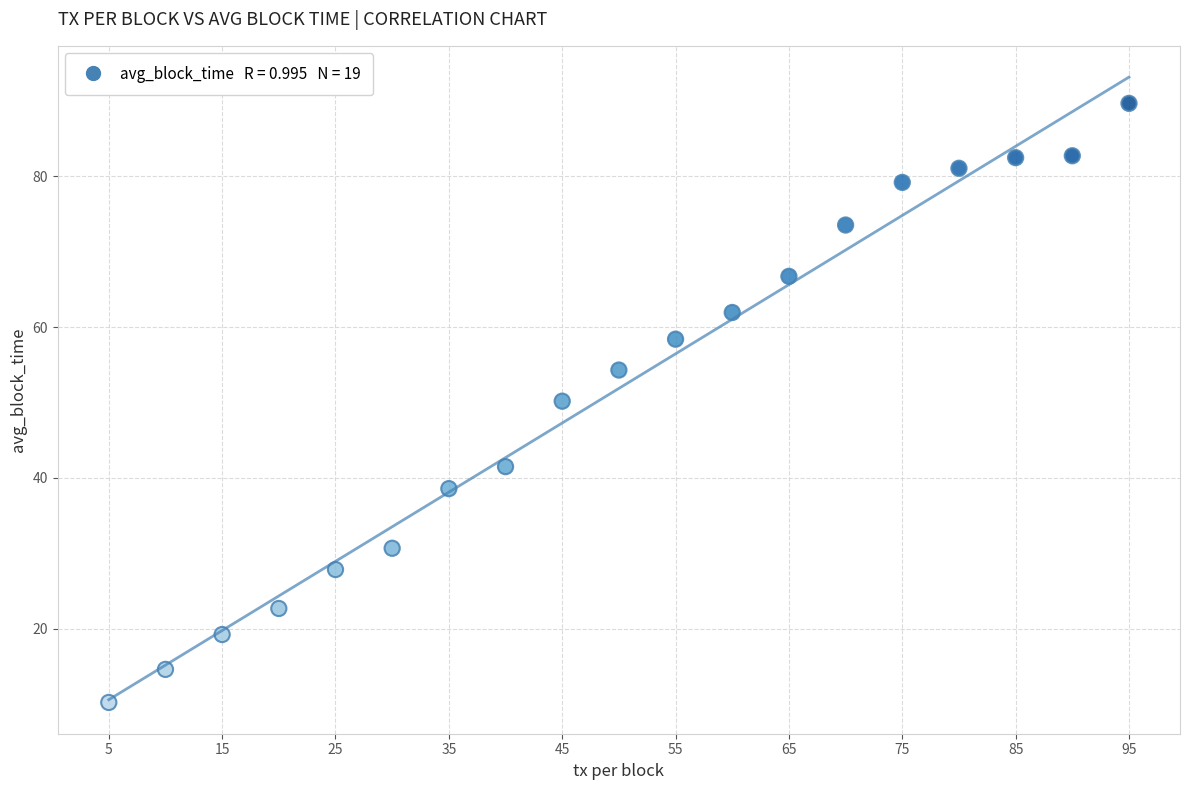

What Y value in the scatter plot is closest to 49?

50.2